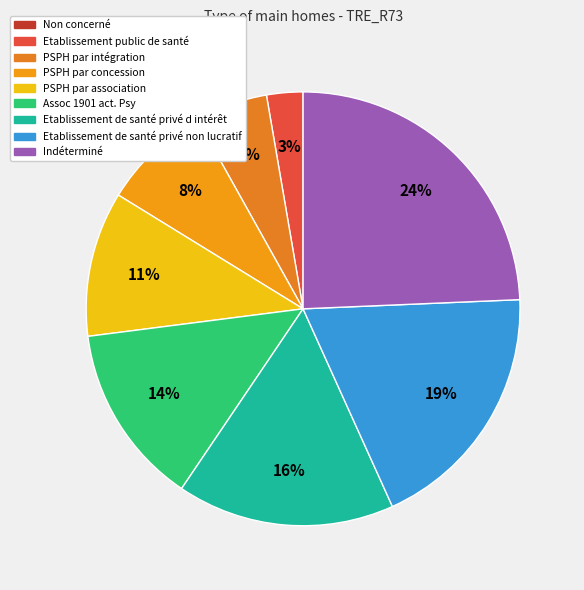

Rank the categories by value from lowest to highest.

Non concerné, Etablissement public de santé, PSPH par intégration, PSPH par concession, PSPH par association, Assoc 1901 act. Psy, Etablissement de santé privé d intérêt, Etablissement de santé privé non lucratif, Indéterminé